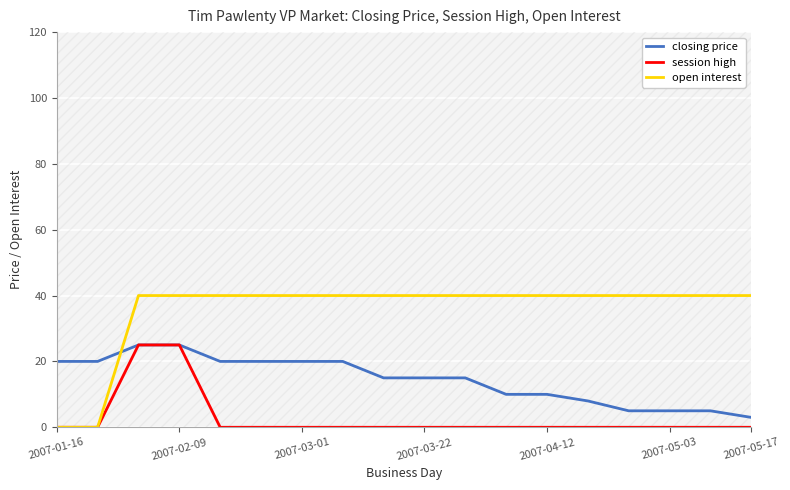

Which series has the largest total across all categories?

open interest